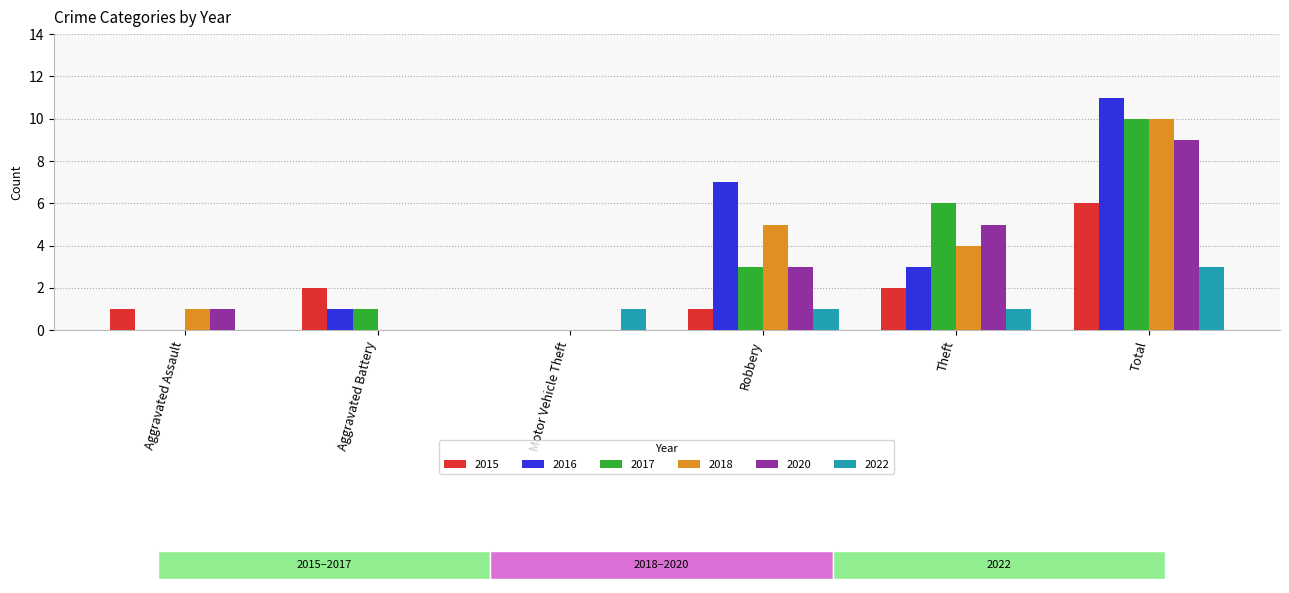

What are all the series names shown in the legend?

2015, 2016, 2017, 2018, 2020, 2022